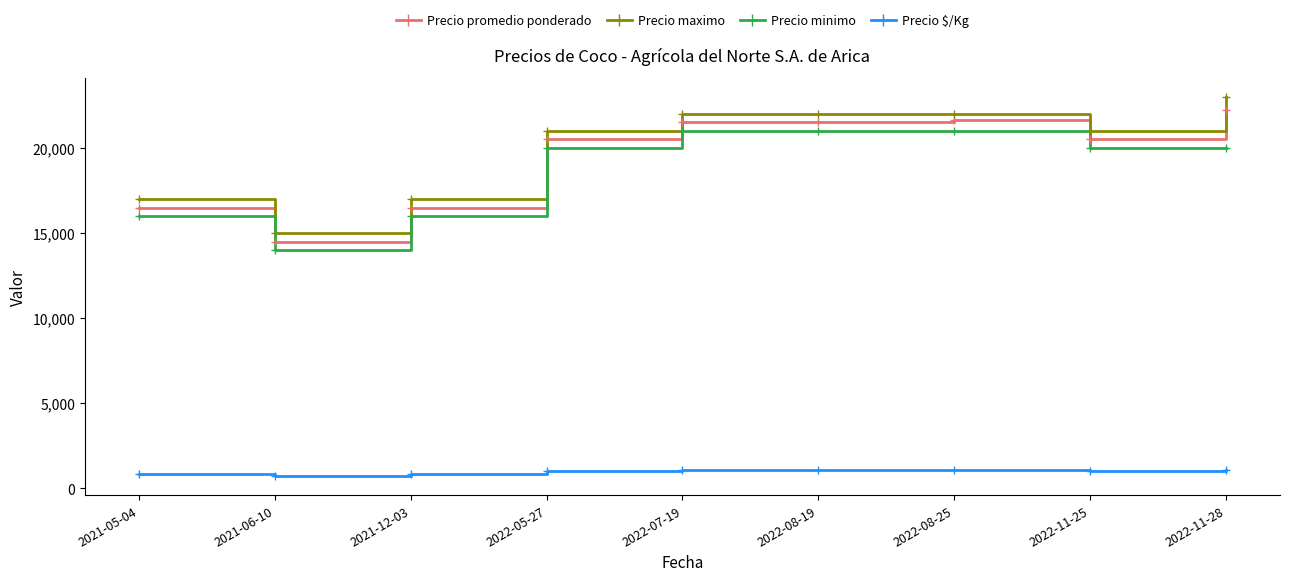

What is the difference between the Precio minimo values at 2022-11-25 and 2022-08-19?

1000